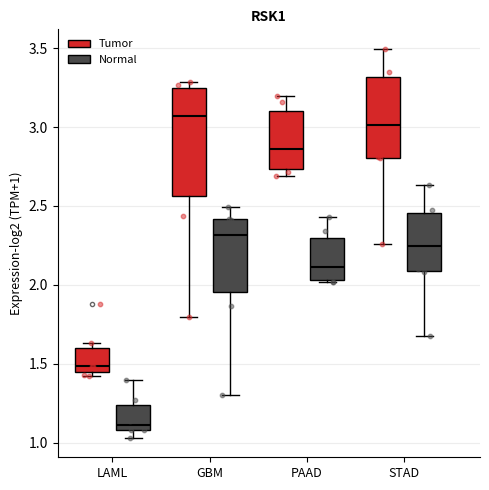

Comparing the boxes themselves (not the whiskers), which one is the tallest?

GBM (Tumor)